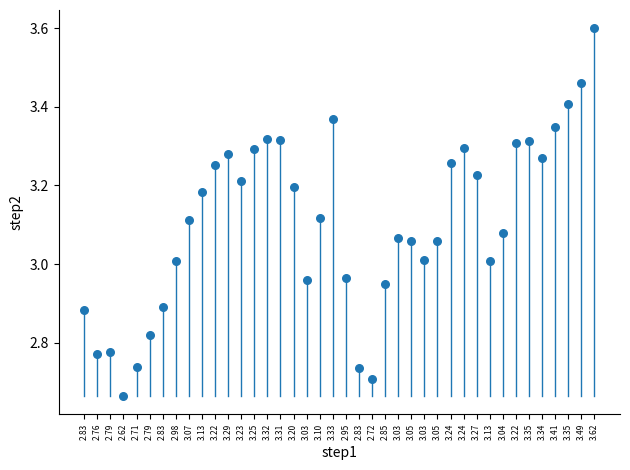

What is the range of Y values (max minus min)?

0.9